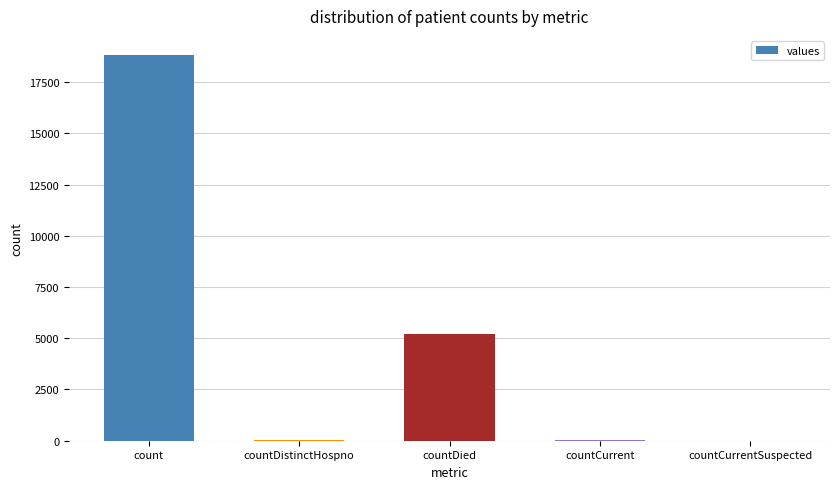

Count the number of data series in this chart.

1